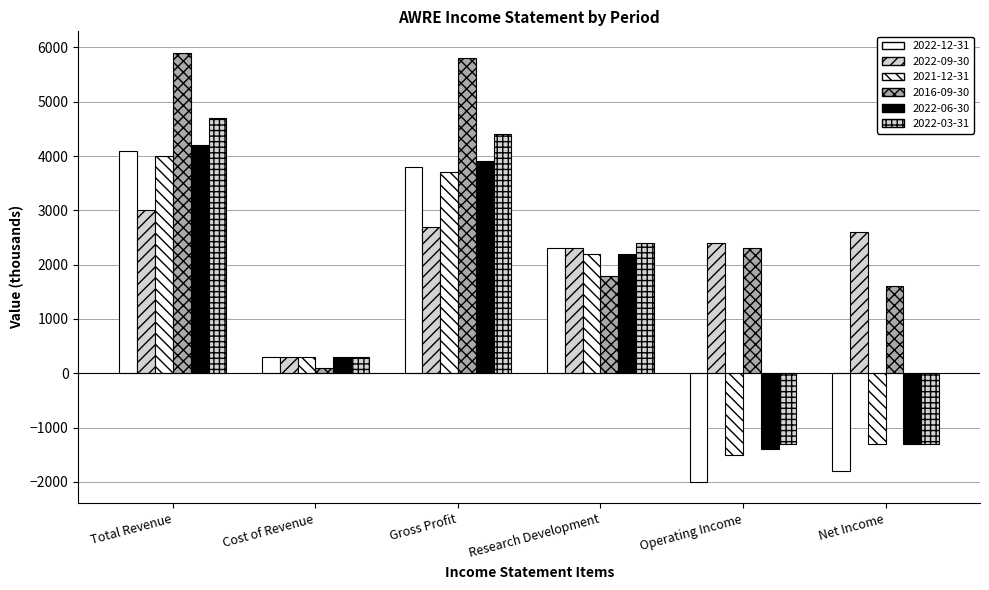

Which series has the largest range (max minus min)?

2022-12-31